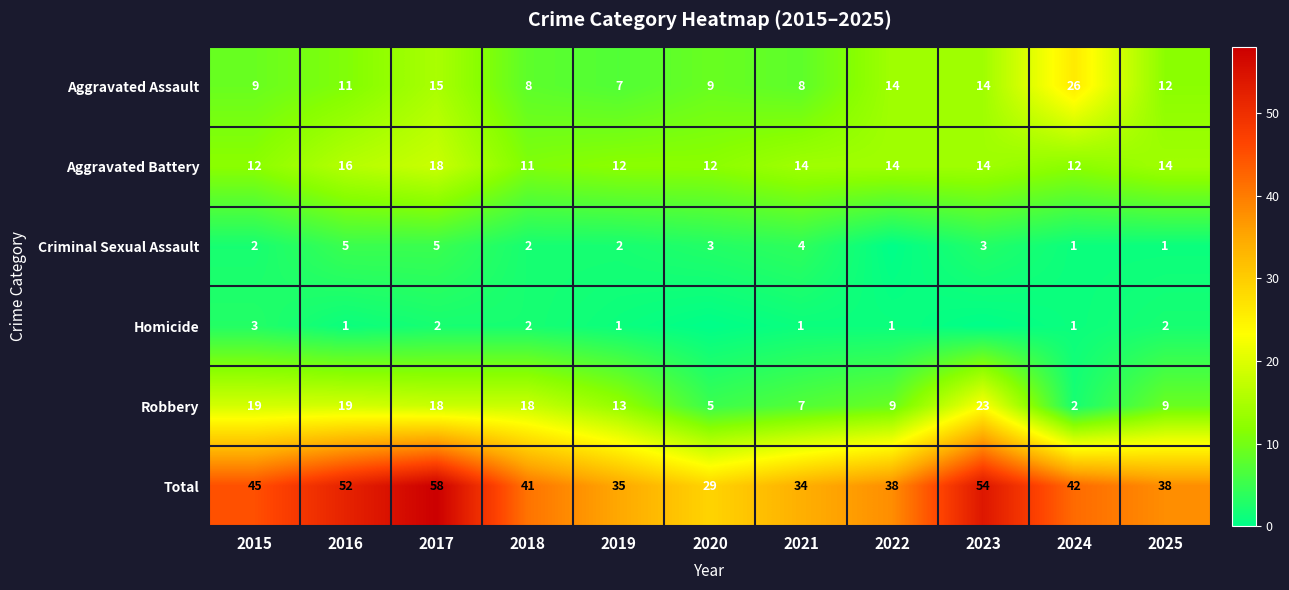

At how many categories does at least one series exceed 16?

11